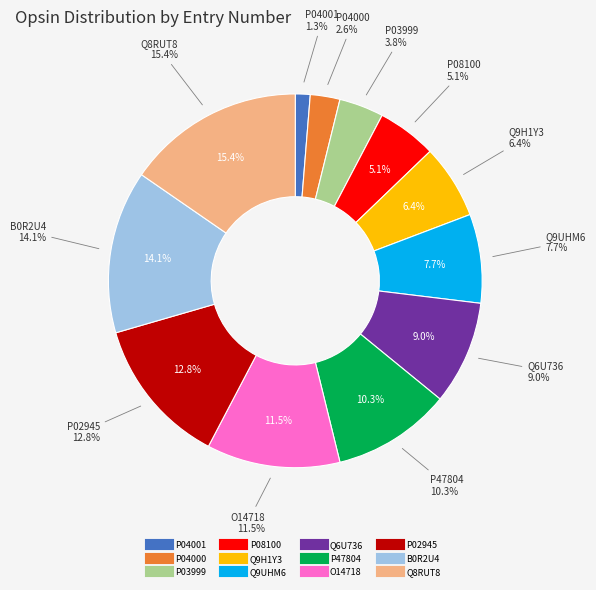

How much of the chart is everything except Q8RUT8?

84.6%